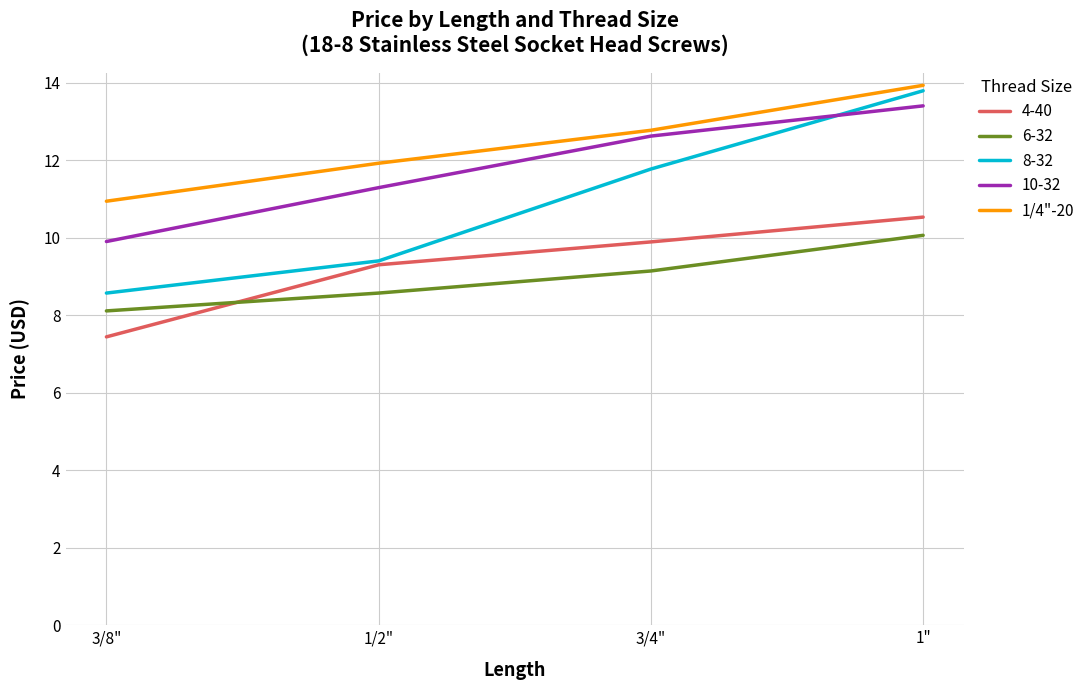

What is the maximum value shown in the chart?

13.9